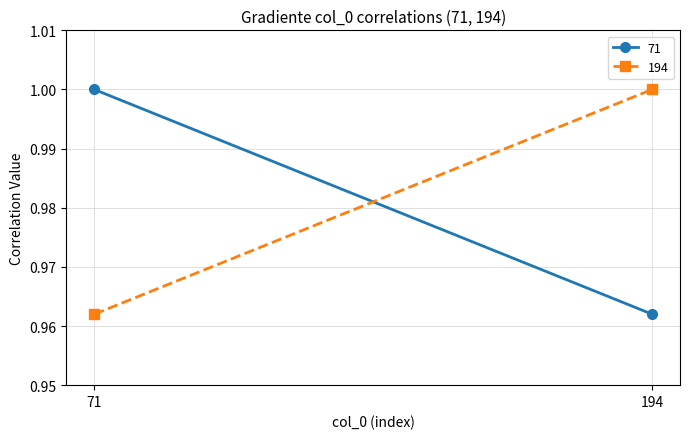

What is the average value of the 71 series?

1.0